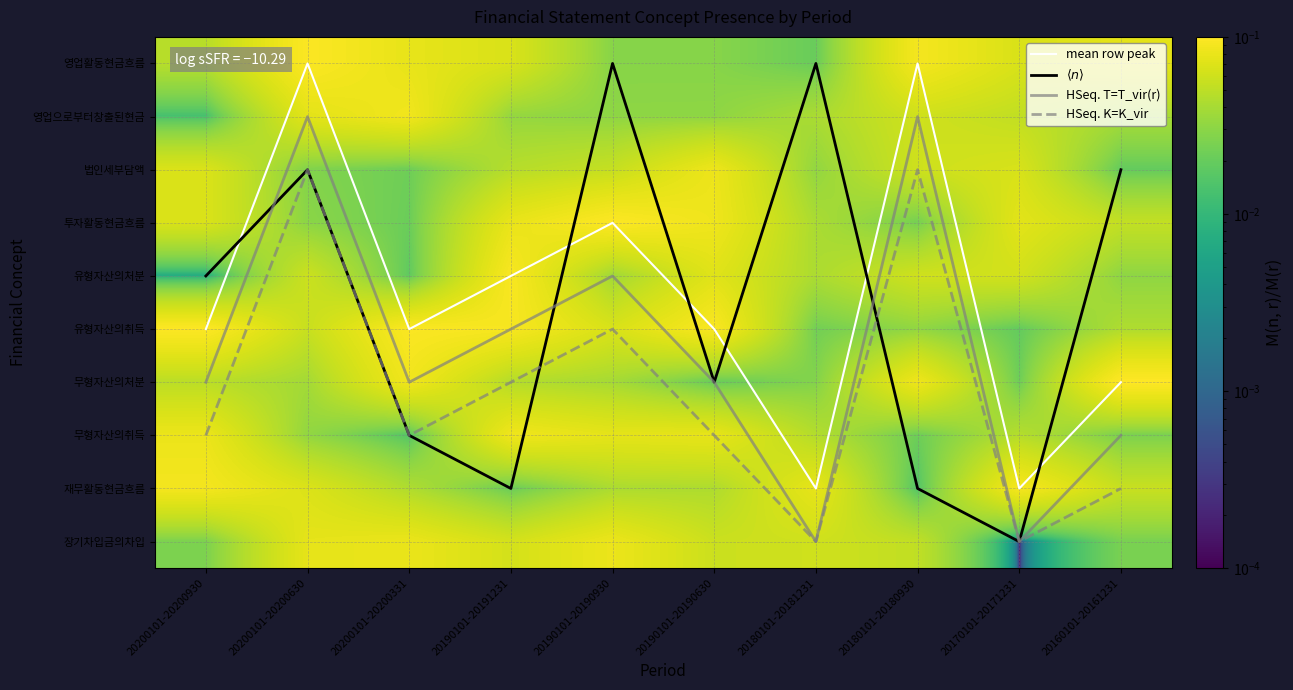

Between 20190101-20190930 and 20200101-20200331, which is larger?

20200101-20200331